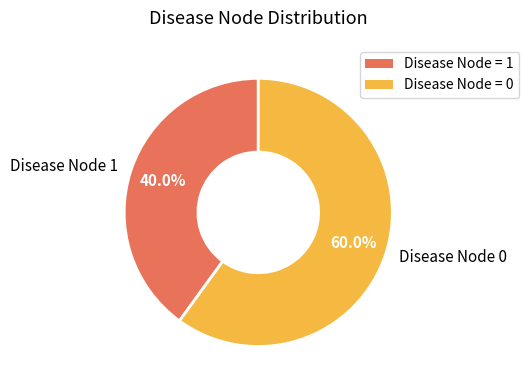

Which category accounts for the majority?

Disease Node 0